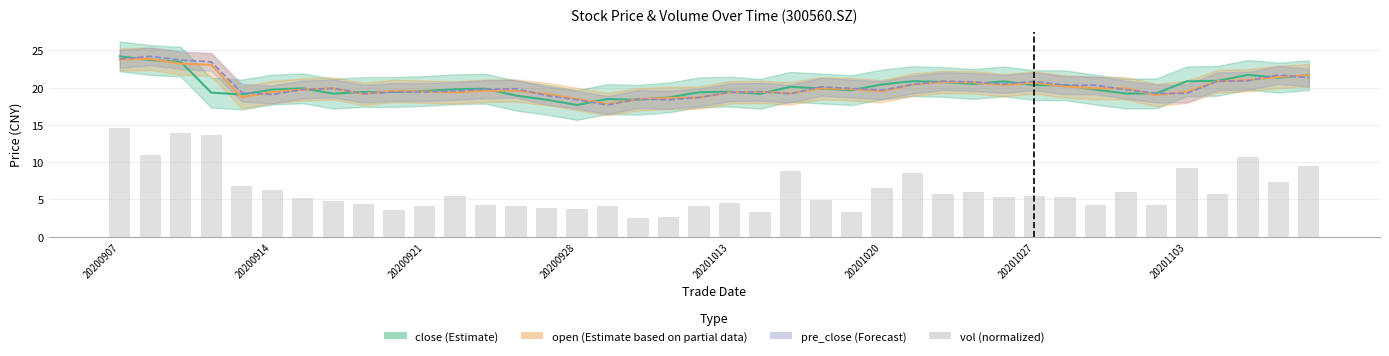

Which has a higher value, 36 or 20201020?

36